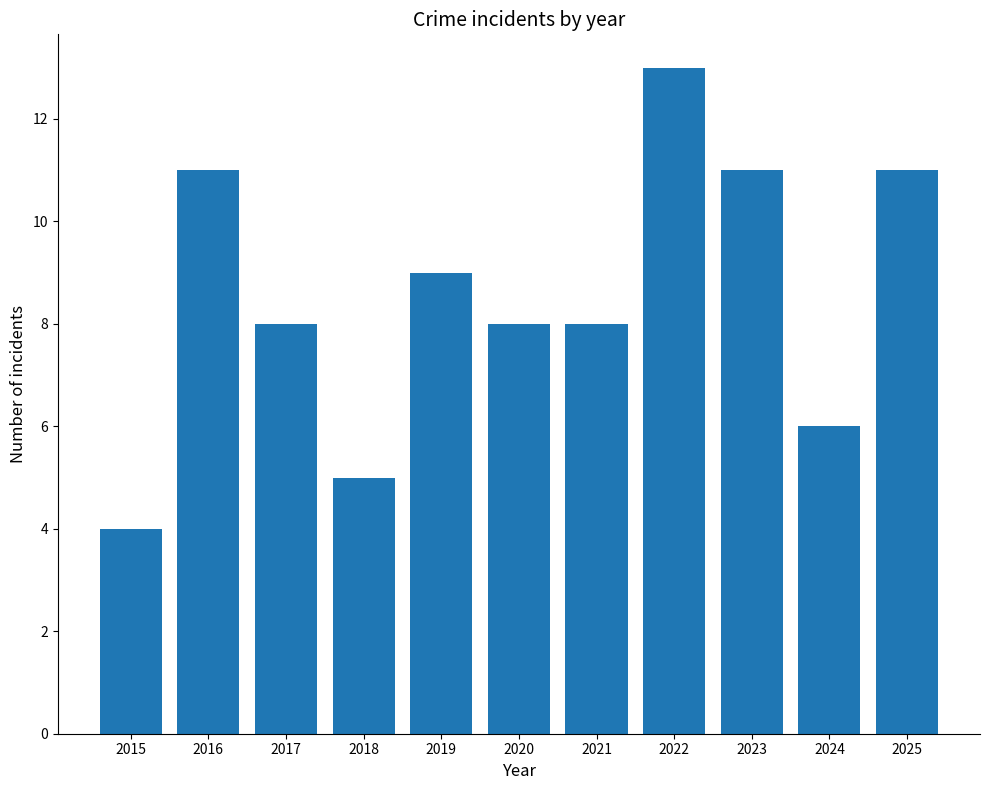

What is the change in value from 2015 to 2020?

+4